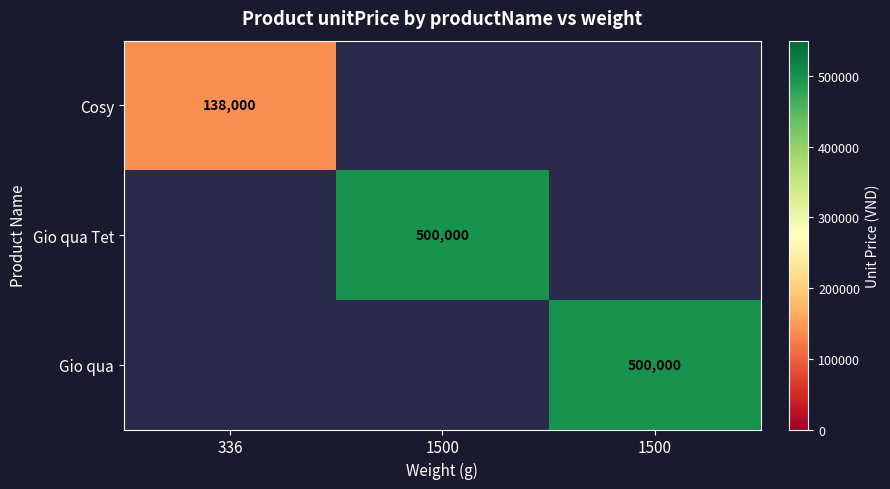

How many categories are shown in the chart?

3